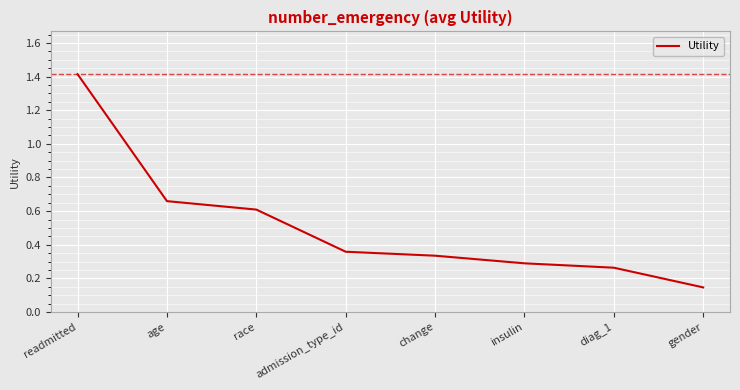

At which category does the chart reach its minimum across all series?

gender